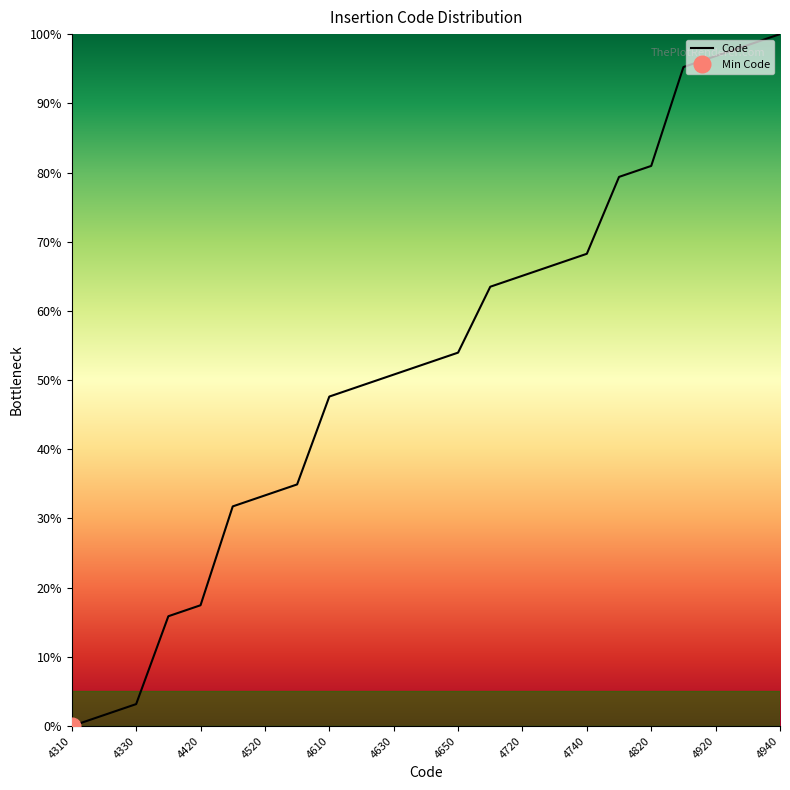

Is it true that Code equals 65.1 at 4720?

True